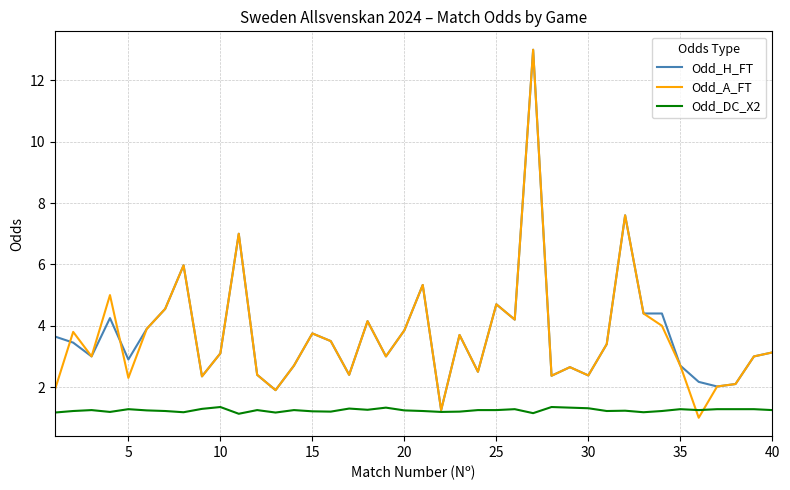

What is the smallest value displayed?

1.0